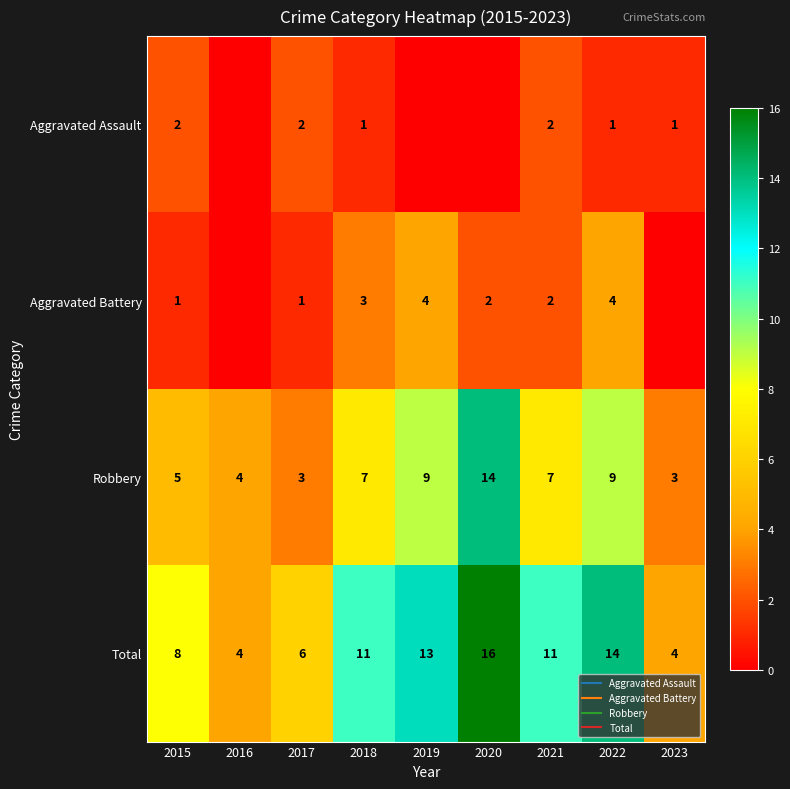

Which series has the largest range (max minus min)?

Total